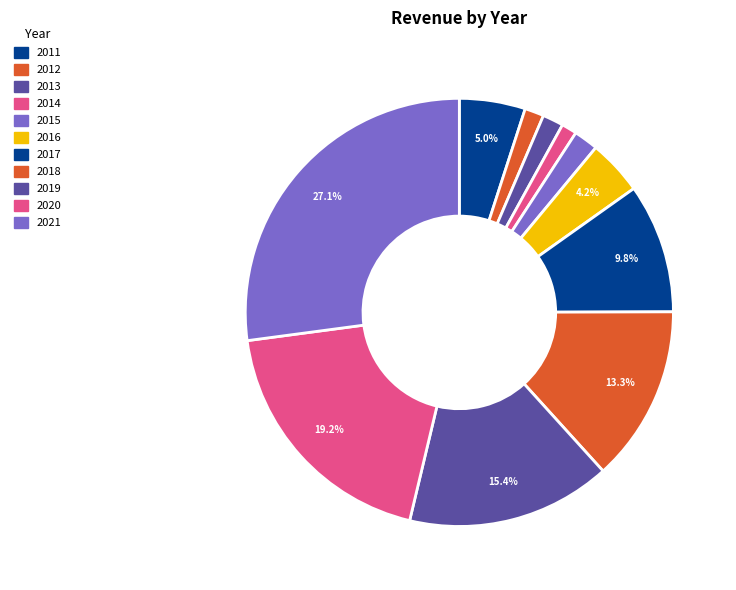

How many slices are in this pie chart?

11